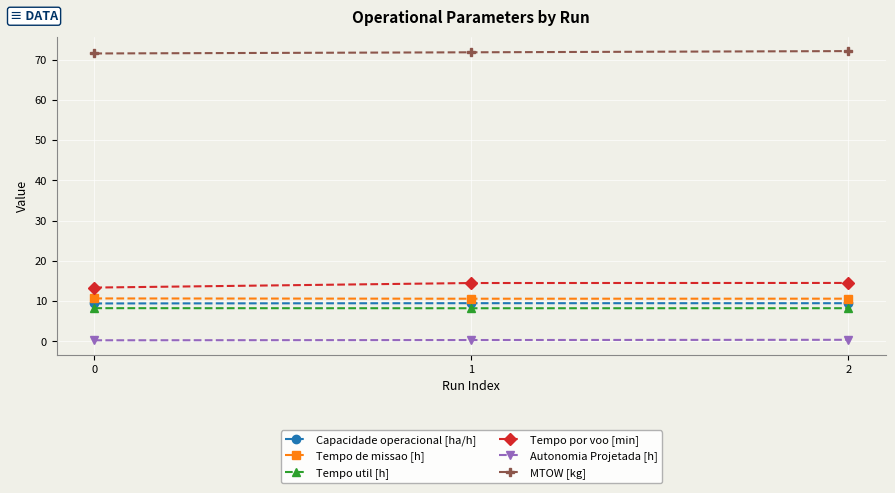

How many lines are shown in the chart?

6